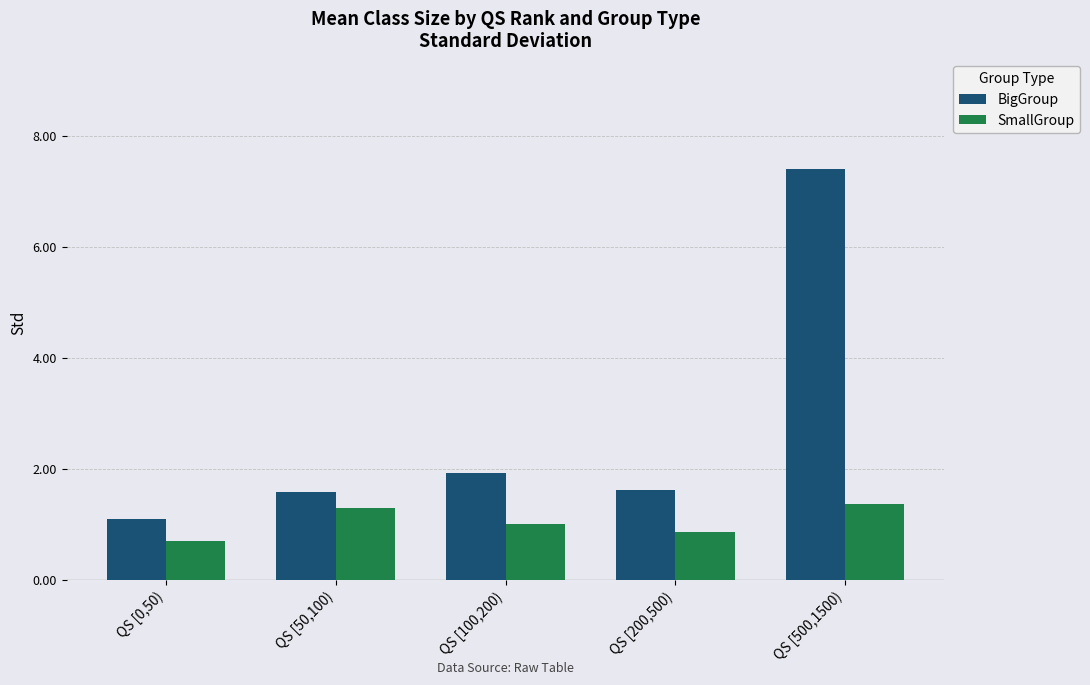

What is the approximate value of SmallGroup at QS [100,200)?

1.0